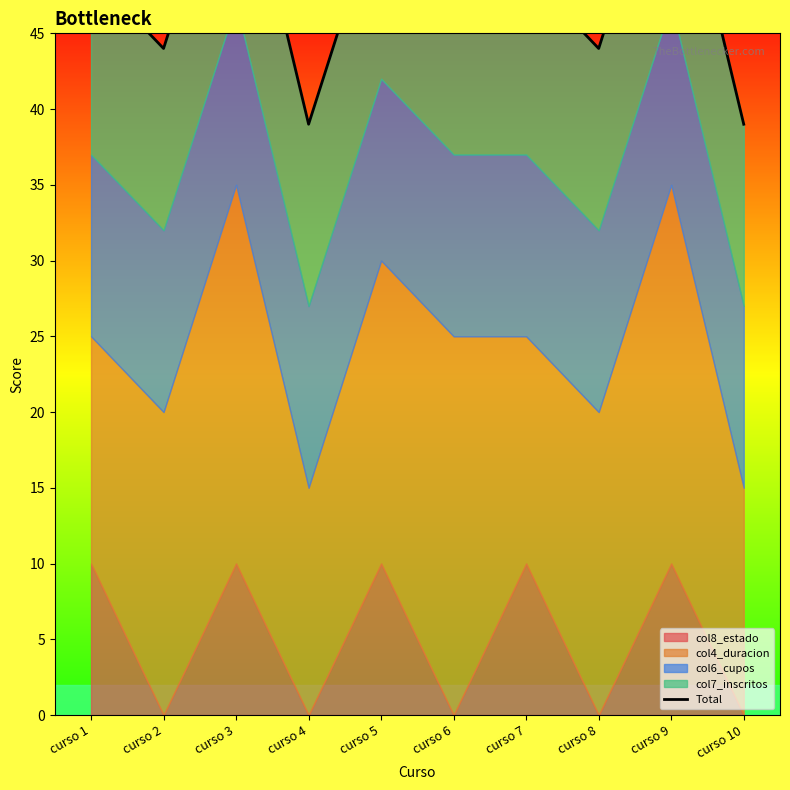

Count the number of values greater than 49.

3